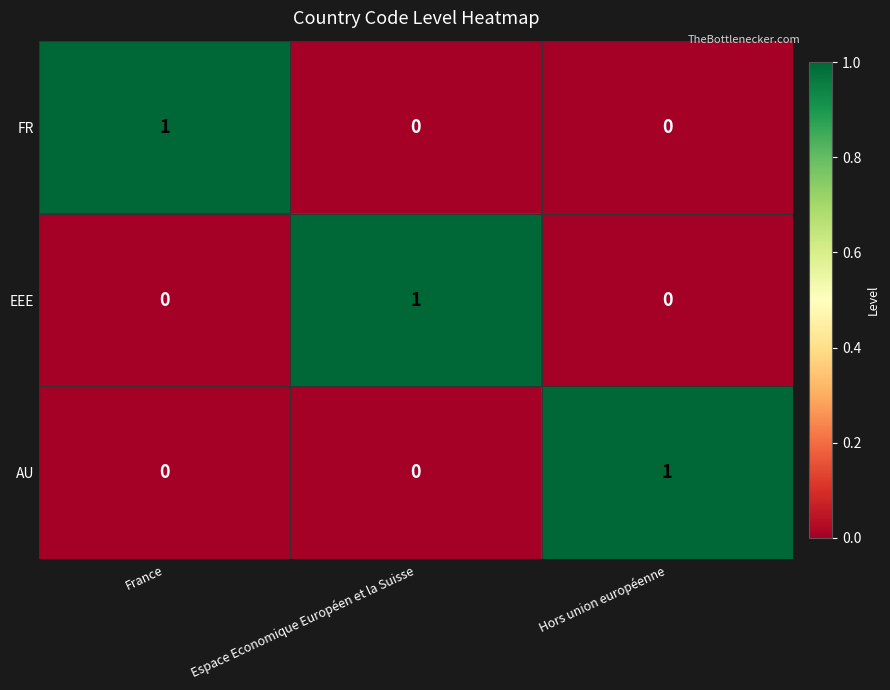

At how many categories does at least one series exceed 0?

3